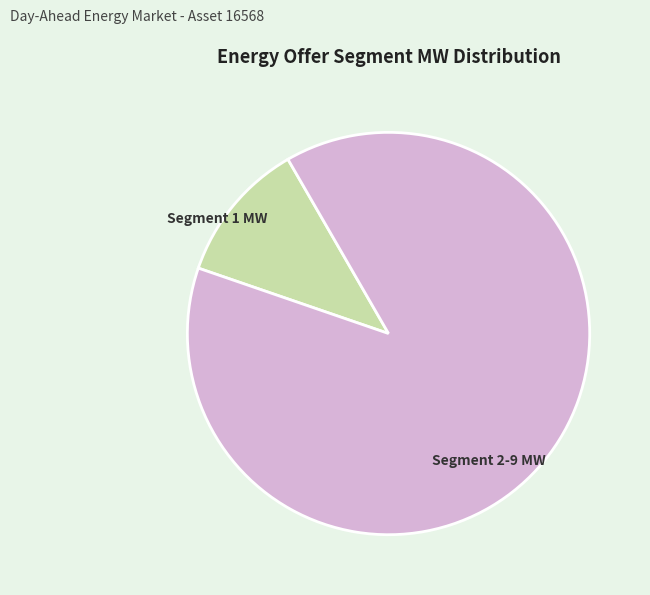

Is there a majority slice in this chart?

Yes